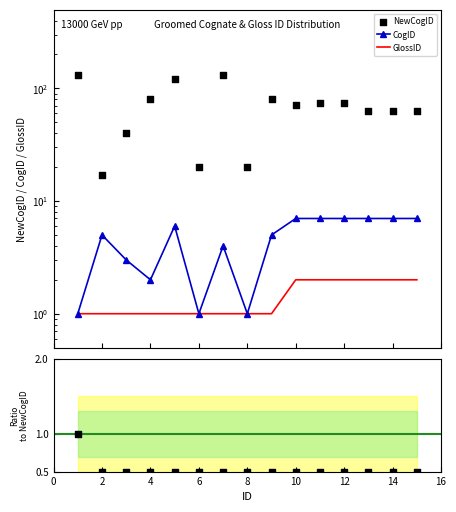

Which series reaches the minimum Y coordinate?

ratio